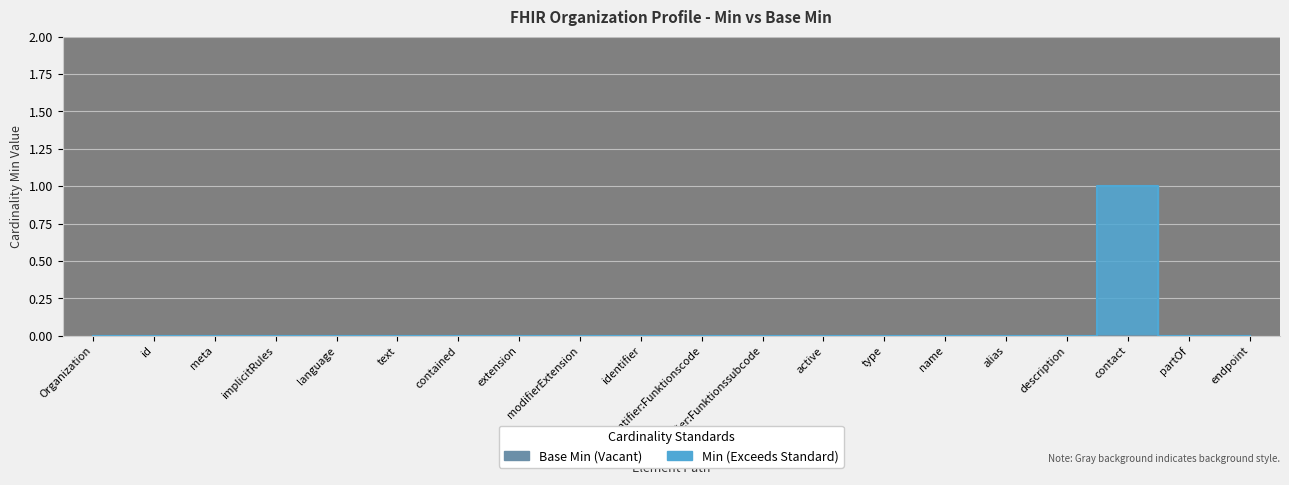

Where is the data nearest to the value 0?

Organization